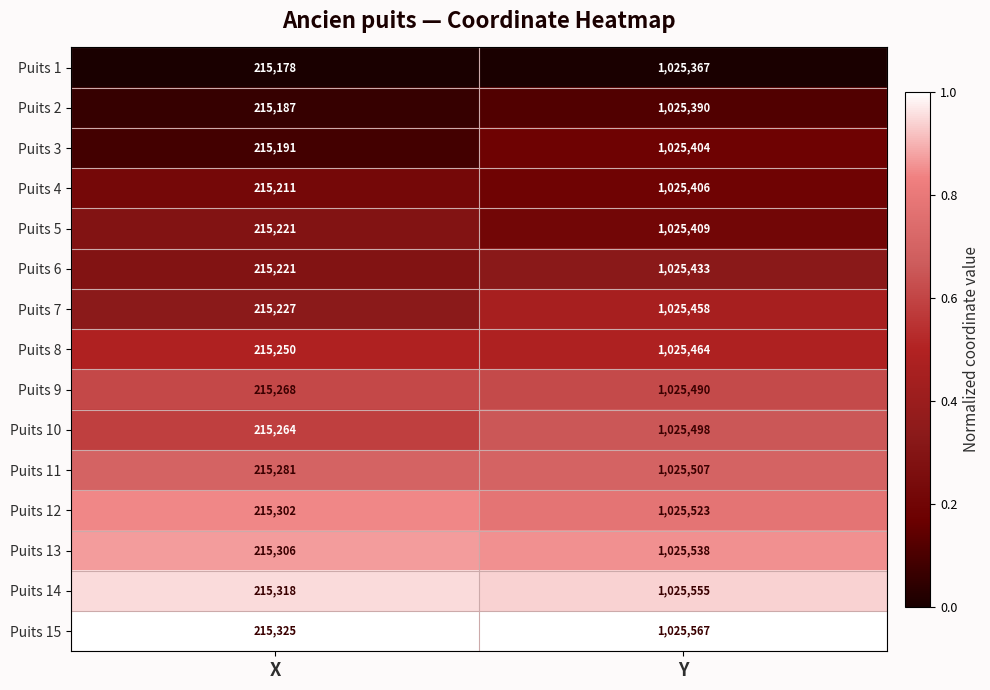

The Puits 11 series shows 1025507 at Y. True or false?

True